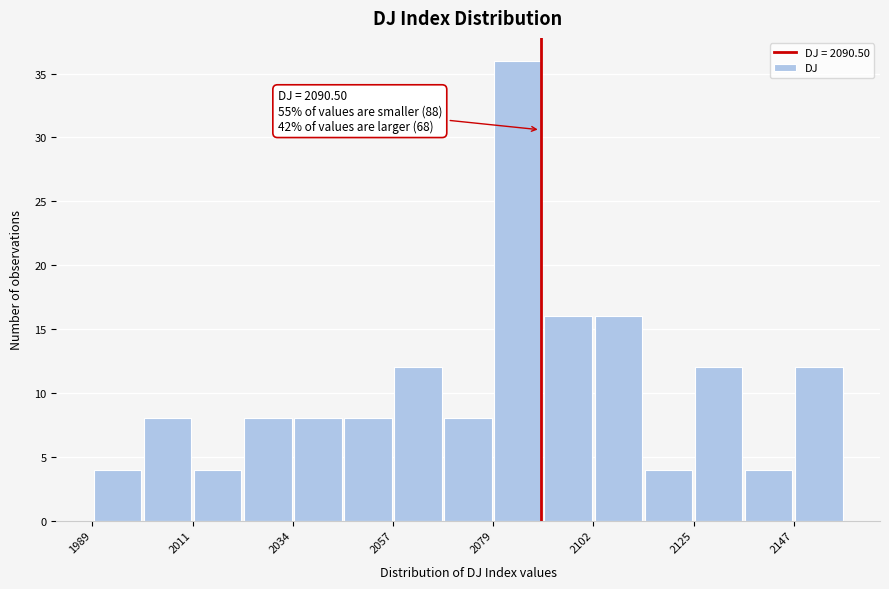

Around what value on the x-axis is the tallest bar? Give the approximate position of its centre, as read against the axis.

2085